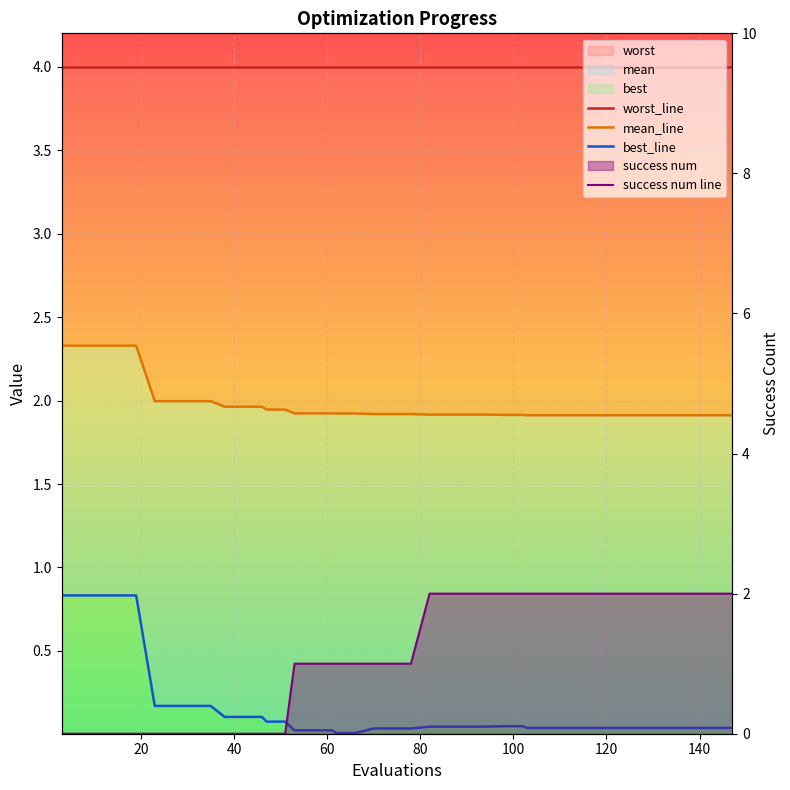

How many lines are shown in the chart?

4